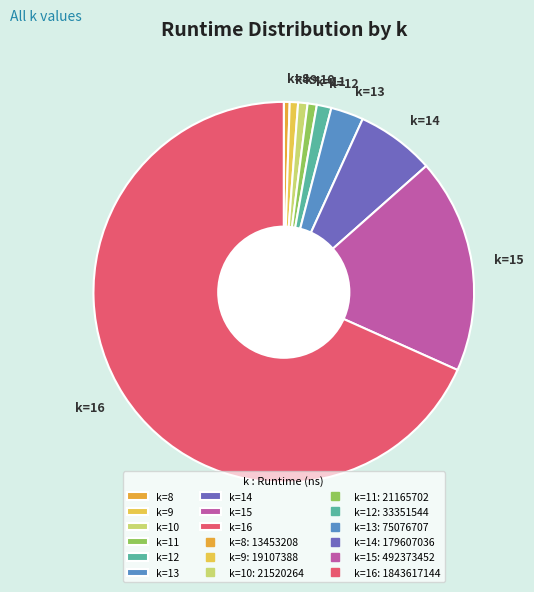

Combined, do k=14 and k=8 account for over 50%?

No